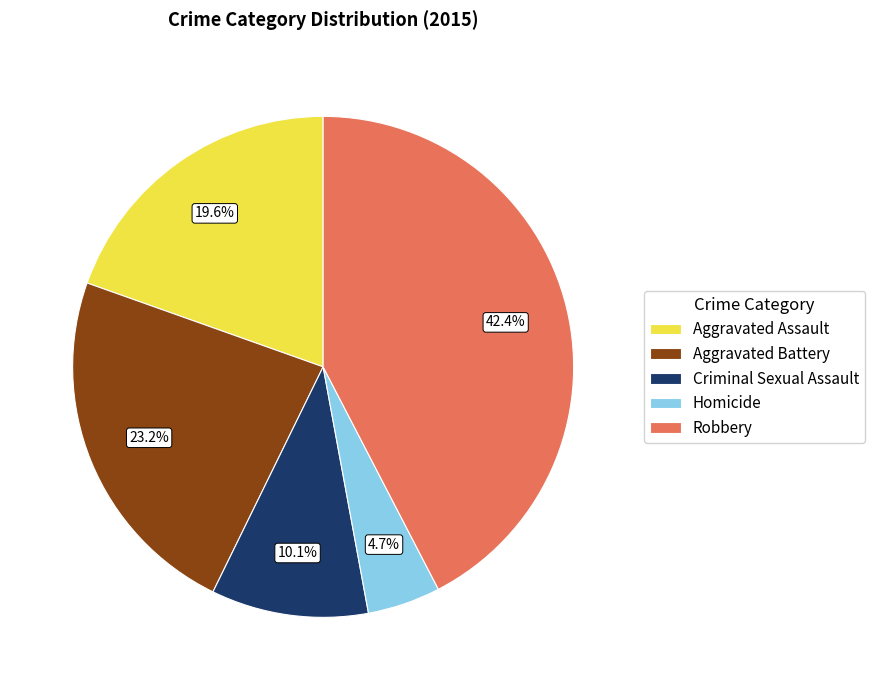

Is there a majority slice in this chart?

No